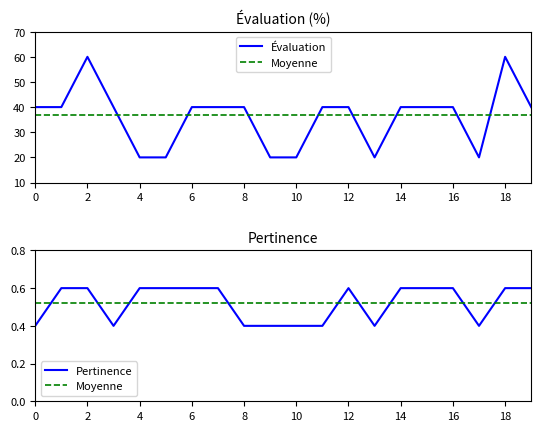

The value of Moyenne at 8 is 0.5. True or false?

True